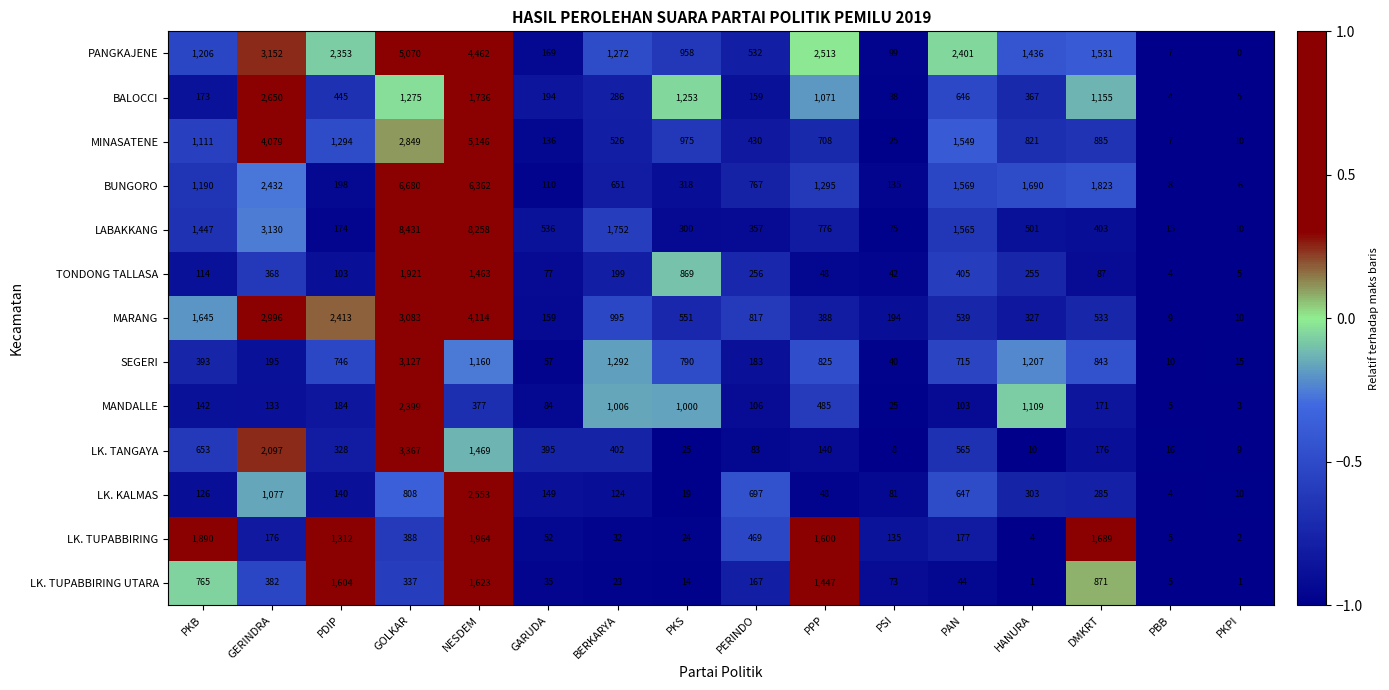

Which series changed the most between GERINDRA and PAN?

MINASATENE